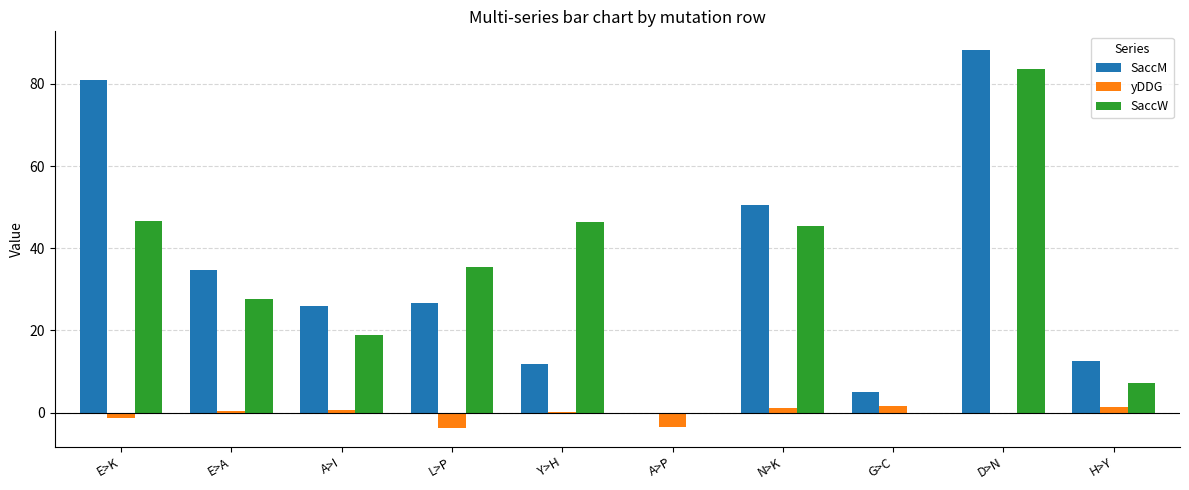

At which category is the sum across all series the highest?

D>N